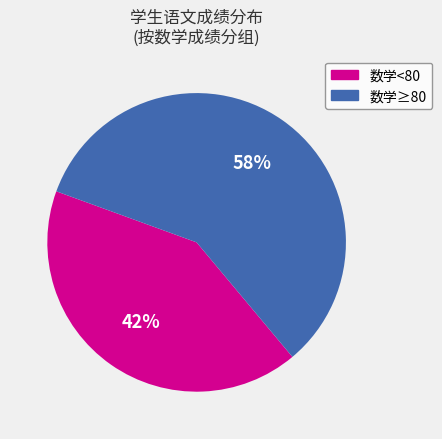

Which category accounts for the majority?

数学≥80